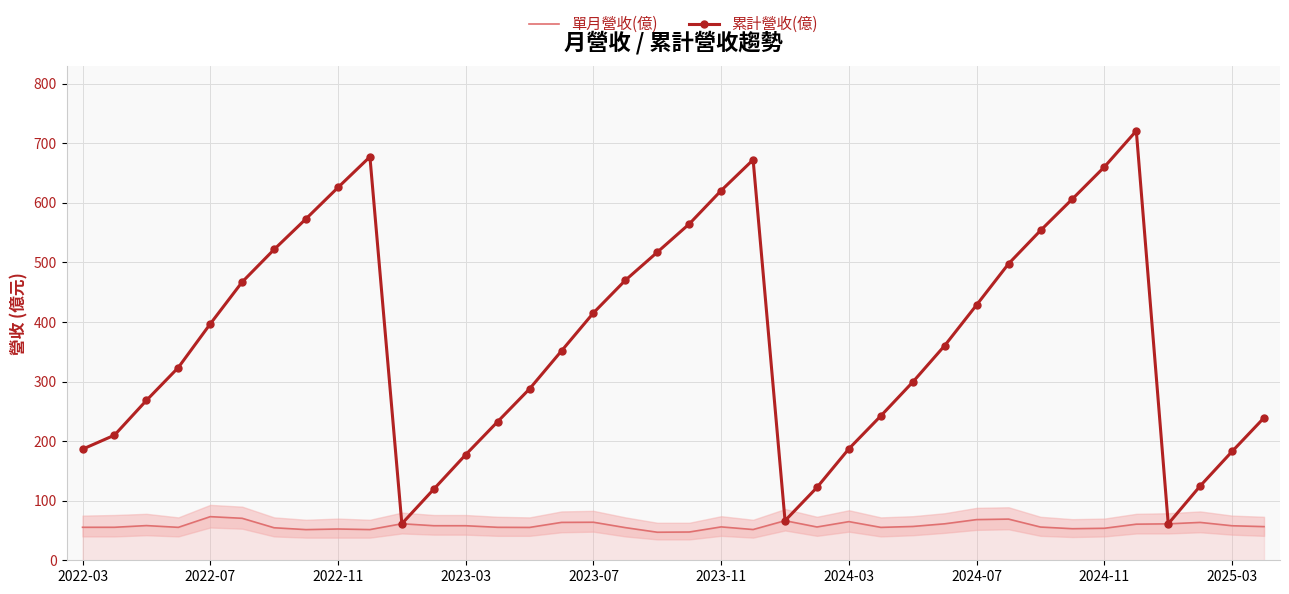

Rank the series at 2023-03 from highest to lowest value.

累計營收(億), 單月營收(億)